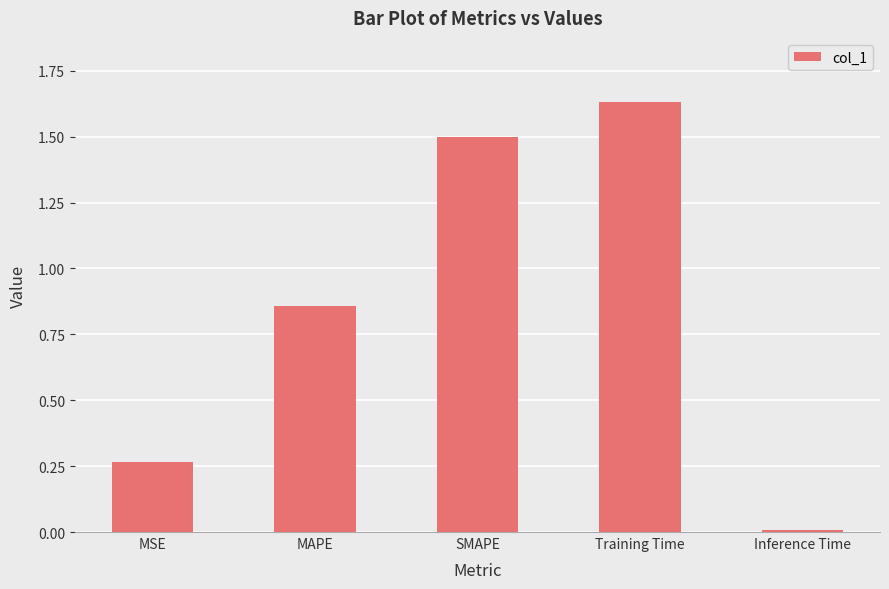

Is it true that the value at Training Time is 2.6?

False